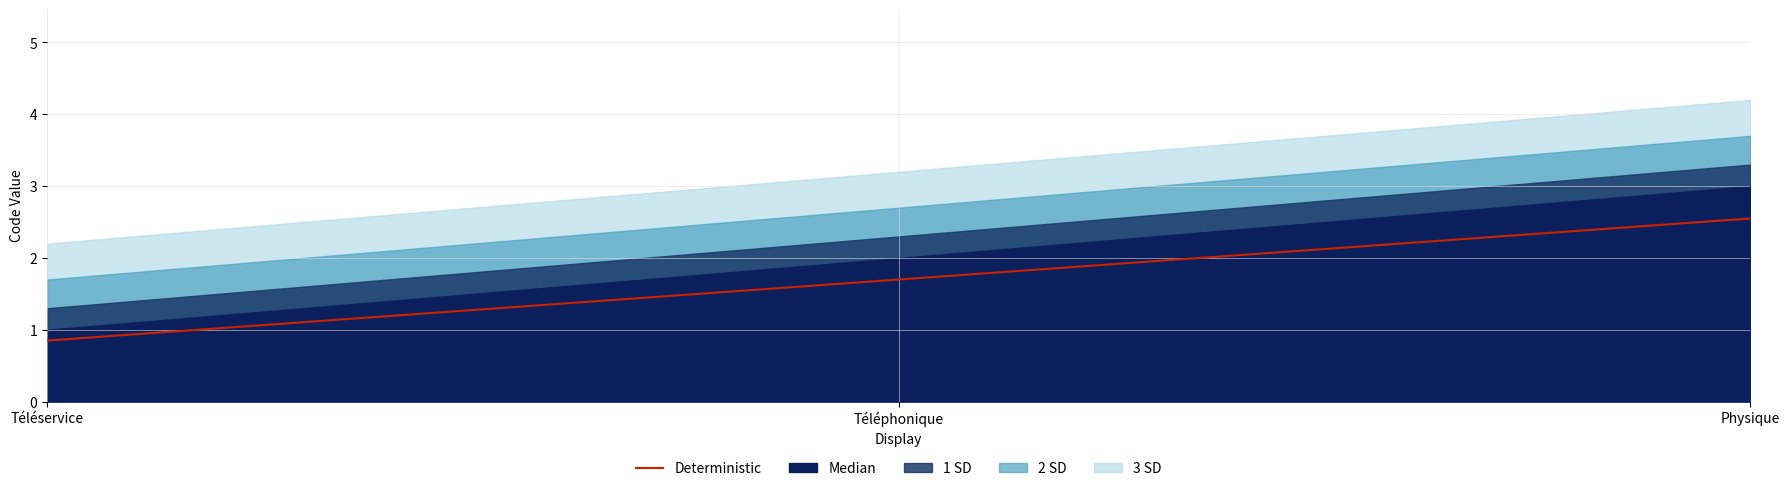

What is the label of the 1st point from the left?

Téléservice